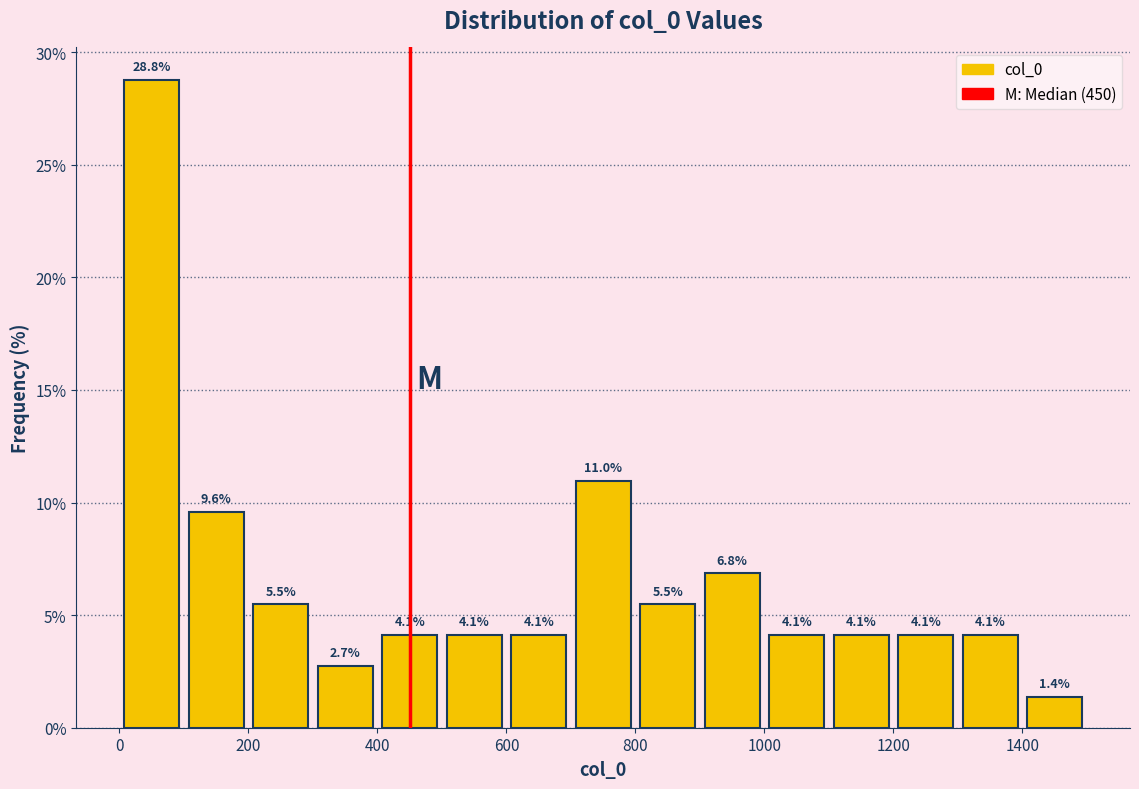

How tall is the bar that spans 1400 to 1500 on the x-axis?

1.4